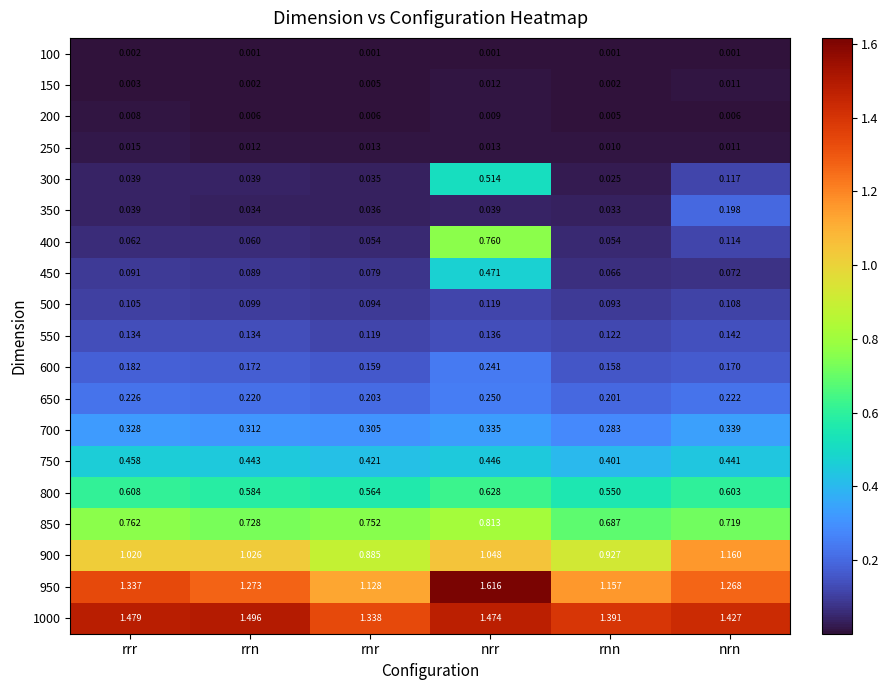

Where is 700 nearest to the value 0?

rnn